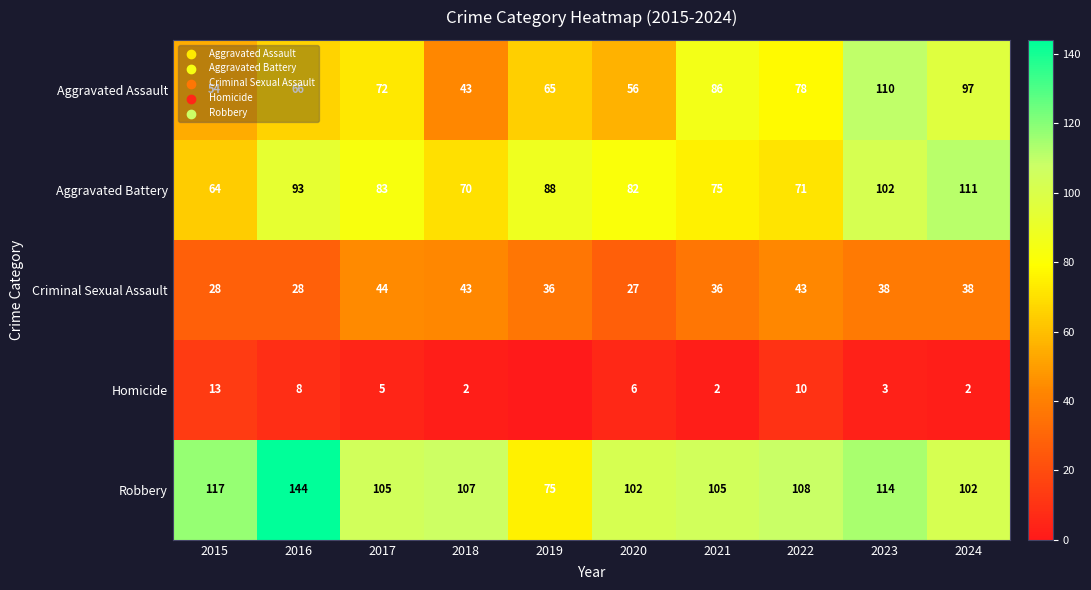

Is it true that Aggravated Assault equals 56 at 2020?

True